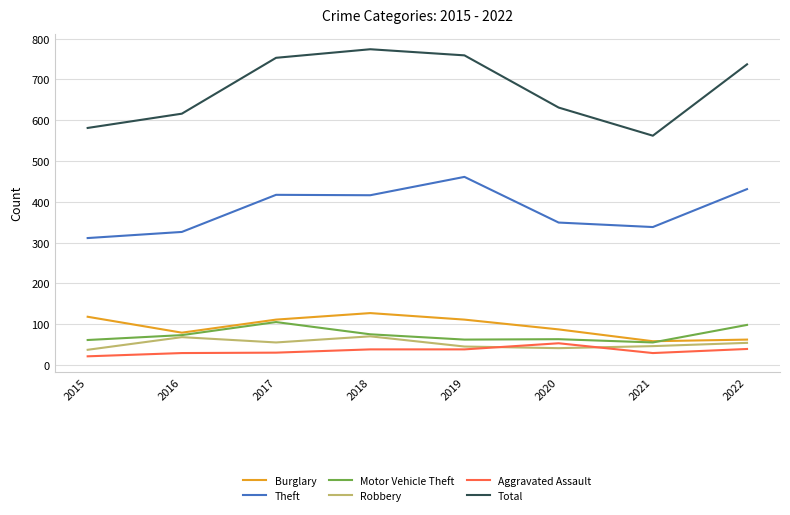

How many lines are shown in the chart?

6